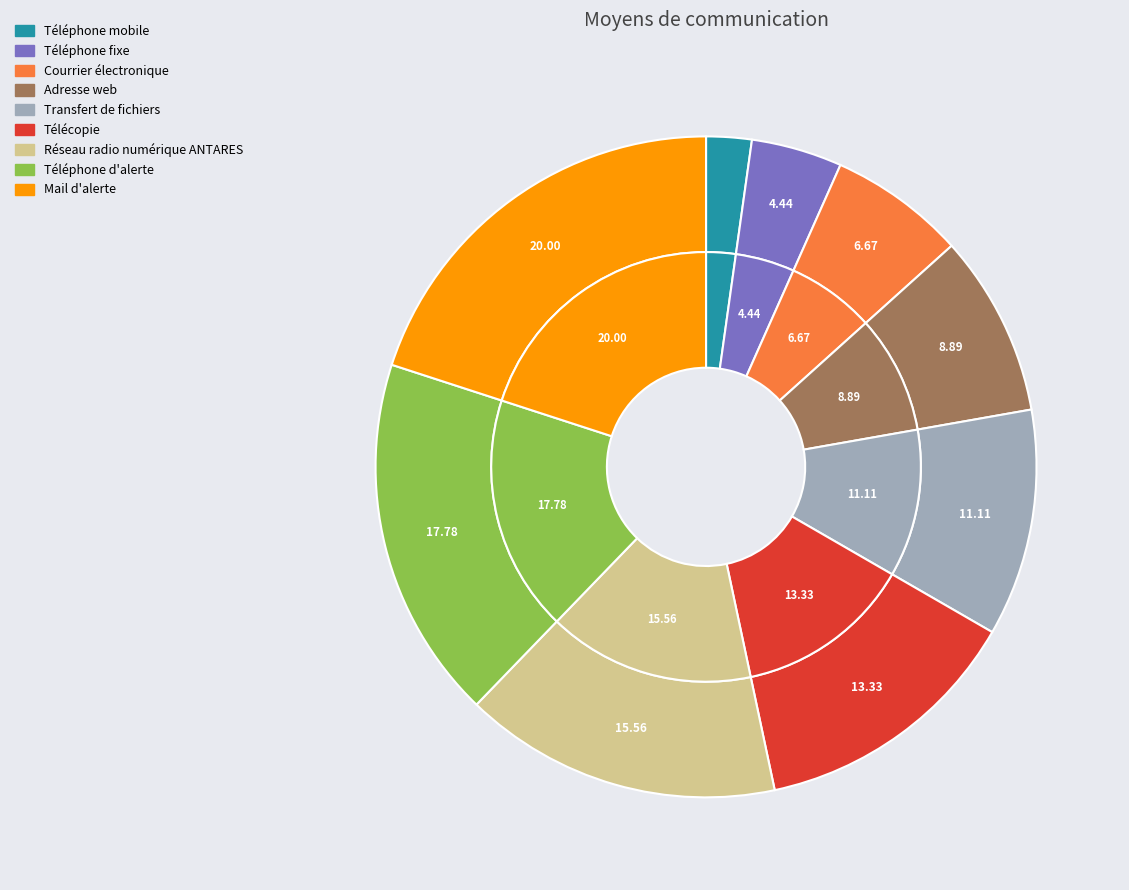

What portion of the pie excludes Réseau radio numérique ANTARES?

84.4%